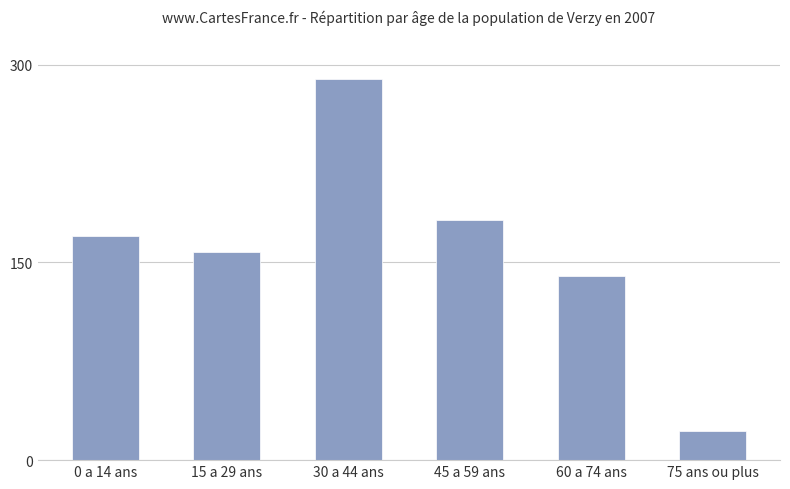

Which has a higher value, 60 a 74 ans or 0 a 14 ans?

0 a 14 ans